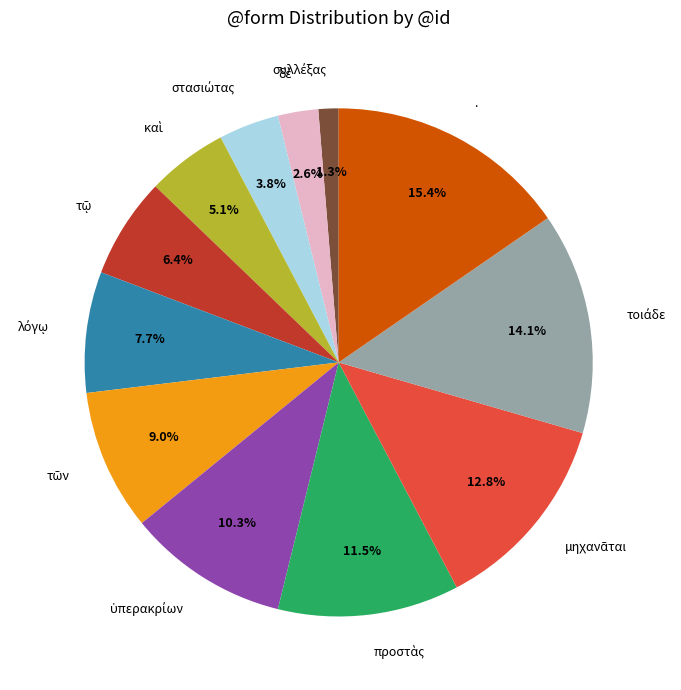

Count the number of slices in the pie.

12